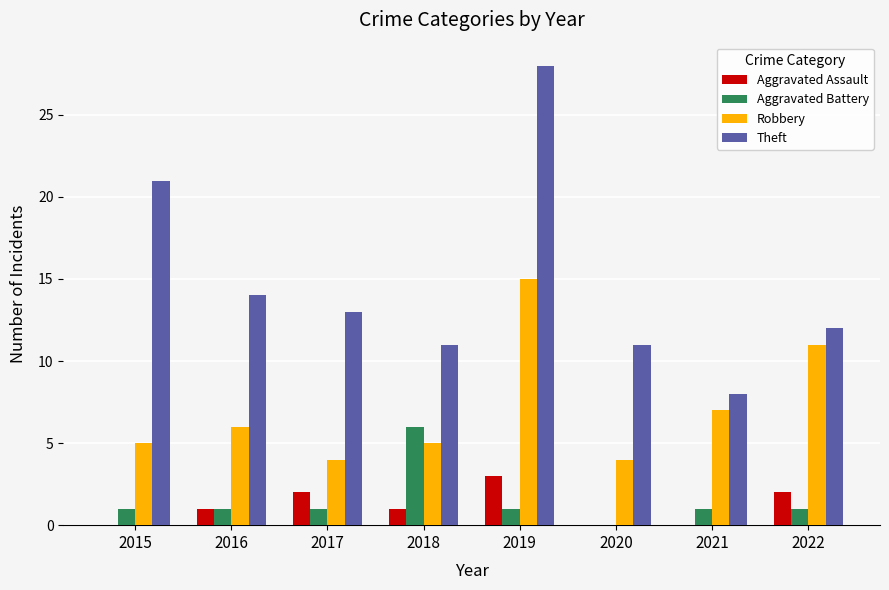

Are the bars horizontal?

No